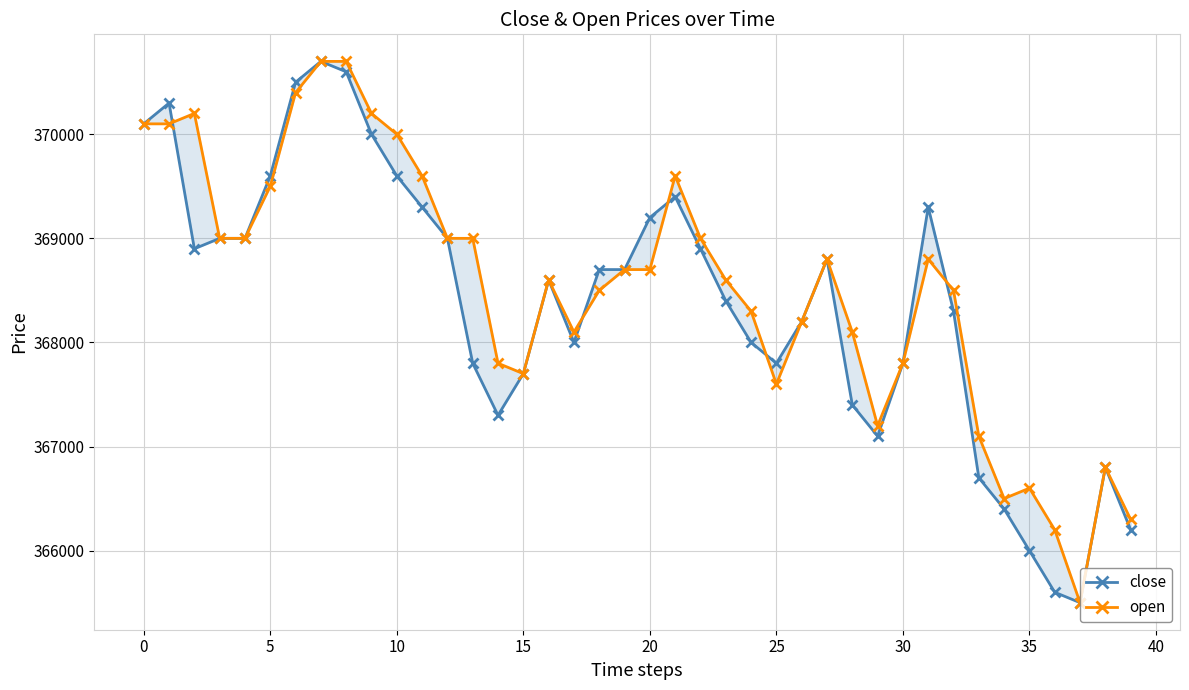

At which category does the chart reach its minimum across all series?

37